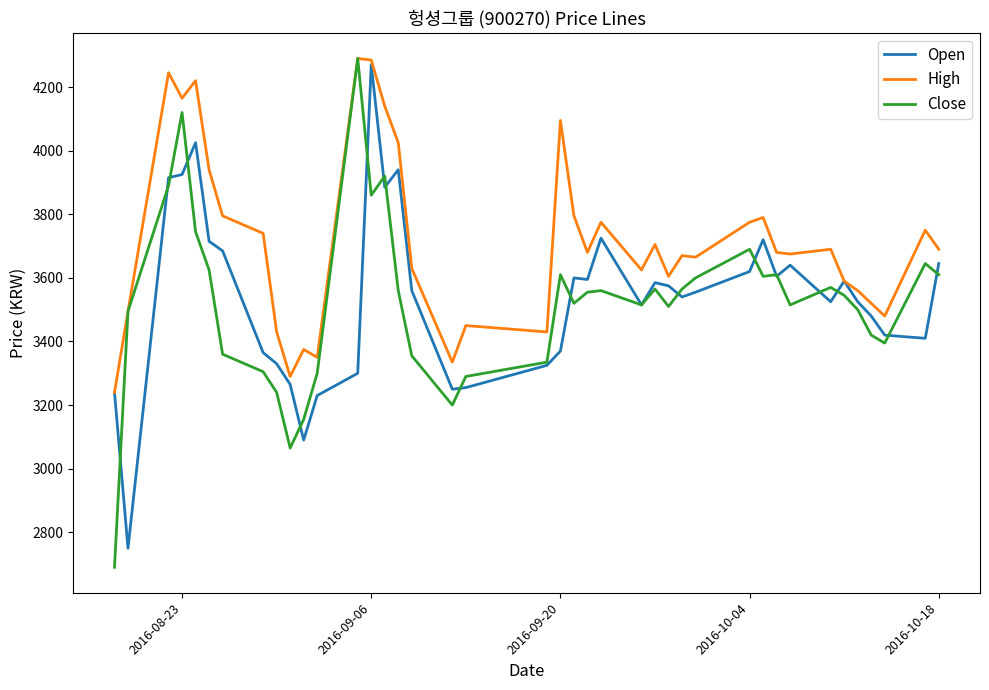

Which series has the largest range (max minus min)?

Close